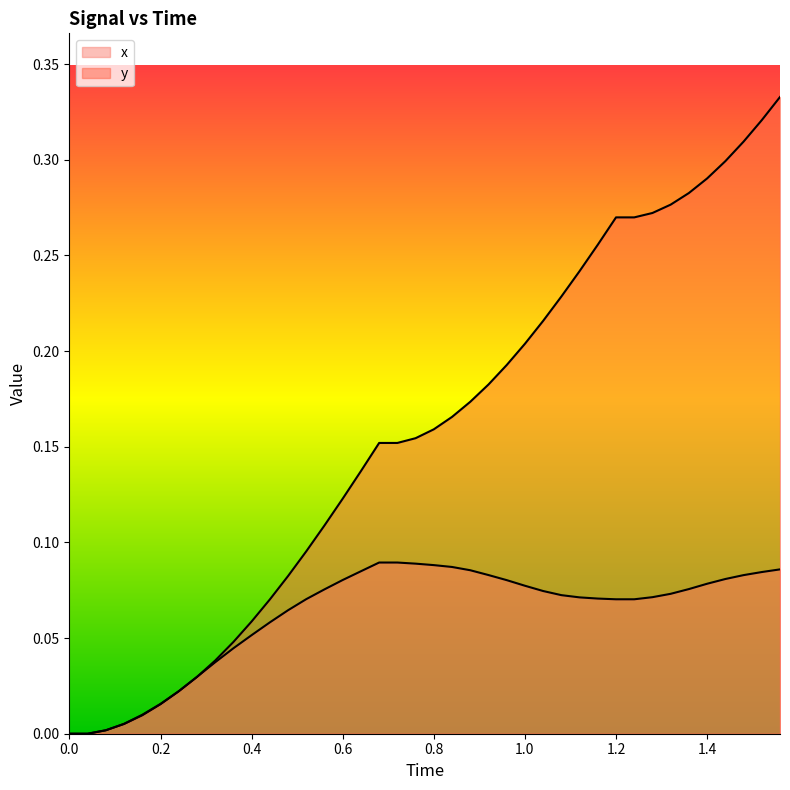

Reading right to left, transcribe all the data shown in this chart.

x: 0.1	0.1	0.1	0.1	0.1	0.1	0.1	0.1	0.1	0.1	0.1	0.1	0.1	0.1	0.1	0.1	0.1	0.1	0.1	0.1	0.1	0.1	0.1	0.1	0.1	0.1	0.1	0.1	0.1	0.1	0.0	0.0	0.0	0.0	0.0	0.0	0.0	0.0	0.0	0.0
y: 0.3	0.3	0.3	0.3	0.3	0.3	0.3	0.3	0.3	0.3	0.3	0.2	0.2	0.2	0.2	0.2	0.2	0.2	0.2	0.2	0.2	0.2	0.2	0.1	0.1	0.1	0.1	0.1	0.1	0.1	0.0	0.0	0.0	0.0	0.0	0.0	0.0	0.0	0.0	0.0